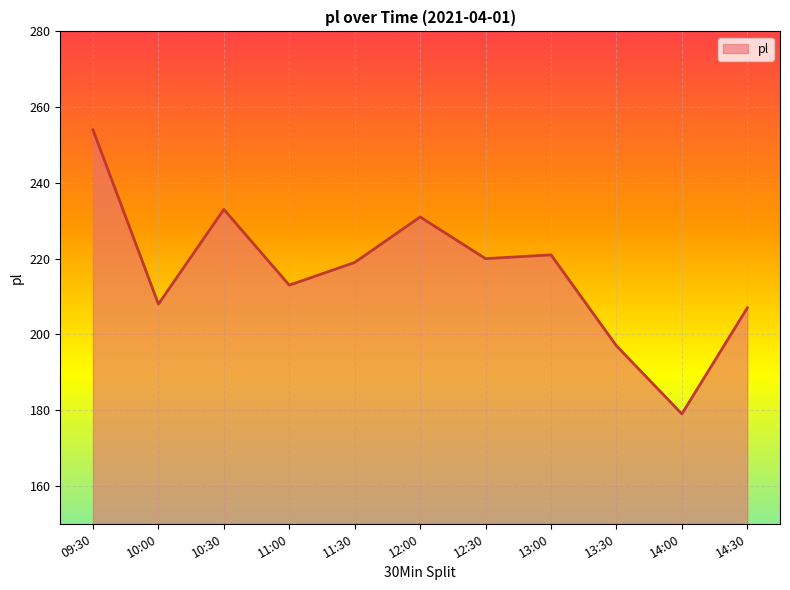

Reading right to left, list all the values displayed in this chart.

207	179	197	221	220	231	219	213	233	208	254